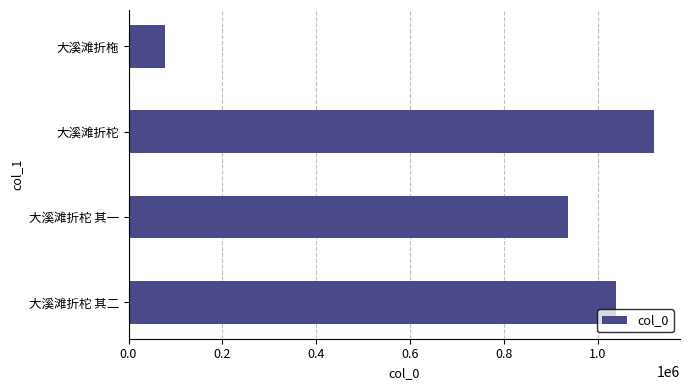

At which label is the value closest to 597904?

大溪滩折柁 其一